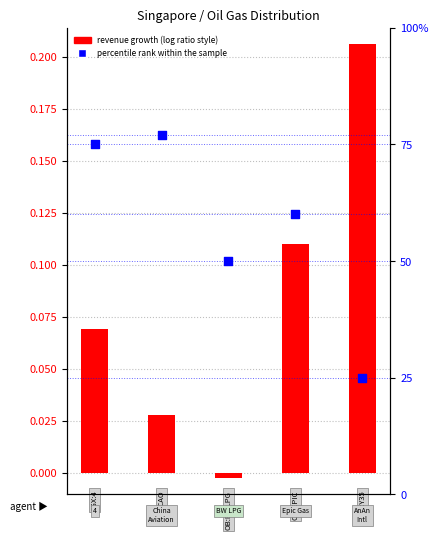

What is the change in value from 1 to 4?

-52